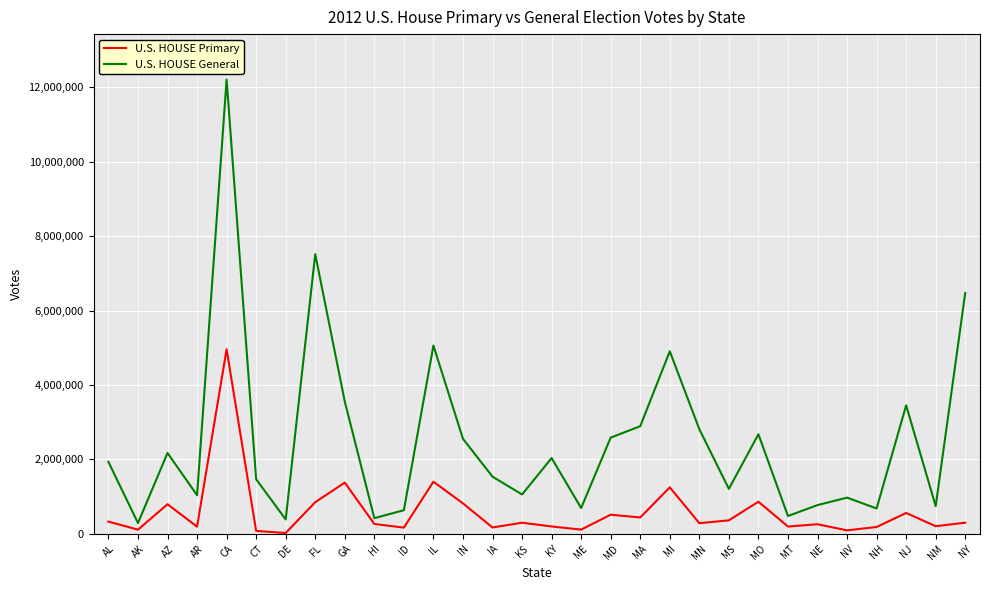

What position from the right is MS?

9